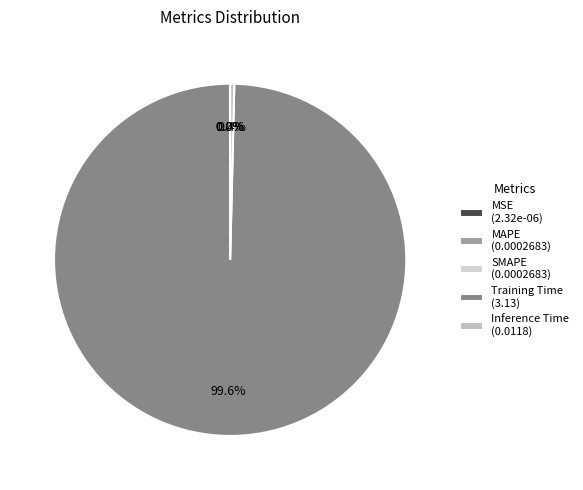

Is the sum of Inference Time and MSE greater than half?

No